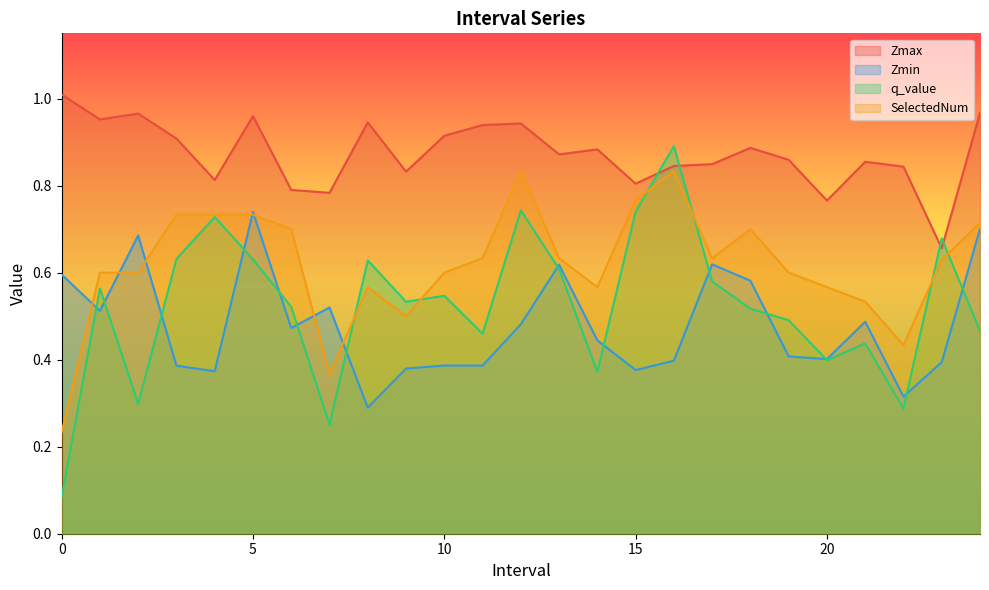

Reading left to right, list all the values displayed in this chart.

Zmax: 0.0=1.0	1.0=1.0	2.0=1.0	3.0=0.9	4.0=0.8	5.0=1.0	6.0=0.8	7.0=0.8	8.0=0.9	9.0=0.8	10.0=0.9	11.0=0.9	12.0=0.9	13.0=0.9	14.0=0.9	15.0=0.8	16.0=0.8	17.0=0.8	18.0=0.9	19.0=0.9	20.0=0.8	21.0=0.9	22.0=0.8	23.0=0.7	24.0=1.0
Zmin: 0.0=0.6	1.0=0.5	2.0=0.7	3.0=0.4	4.0=0.4	5.0=0.7	6.0=0.5	7.0=0.5	8.0=0.3	9.0=0.4	10.0=0.4	11.0=0.4	12.0=0.5	13.0=0.6	14.0=0.4	15.0=0.4	16.0=0.4	17.0=0.6	18.0=0.6	19.0=0.4	20.0=0.4	21.0=0.5	22.0=0.3	23.0=0.4	24.0=0.7
q_value: 0.0=0.1	1.0=0.6	2.0=0.3	3.0=0.6	4.0=0.7	5.0=0.6	6.0=0.5	7.0=0.3	8.0=0.6	9.0=0.5	10.0=0.5	11.0=0.5	12.0=0.7	13.0=0.6	14.0=0.4	15.0=0.7	16.0=0.9	17.0=0.6	18.0=0.5	19.0=0.5	20.0=0.4	21.0=0.4	22.0=0.3	23.0=0.7	24.0=0.5
SelectedNum: 0.0=0.2	1.0=0.6	2.0=0.6	3.0=0.7	4.0=0.7	5.0=0.7	6.0=0.7	7.0=0.4	8.0=0.6	9.0=0.5	10.0=0.6	11.0=0.6	12.0=0.8	13.0=0.6	14.0=0.6	15.0=0.8	16.0=0.8	17.0=0.6	18.0=0.7	19.0=0.6	20.0=0.6	21.0=0.5	22.0=0.4	23.0=0.6	24.0=0.7